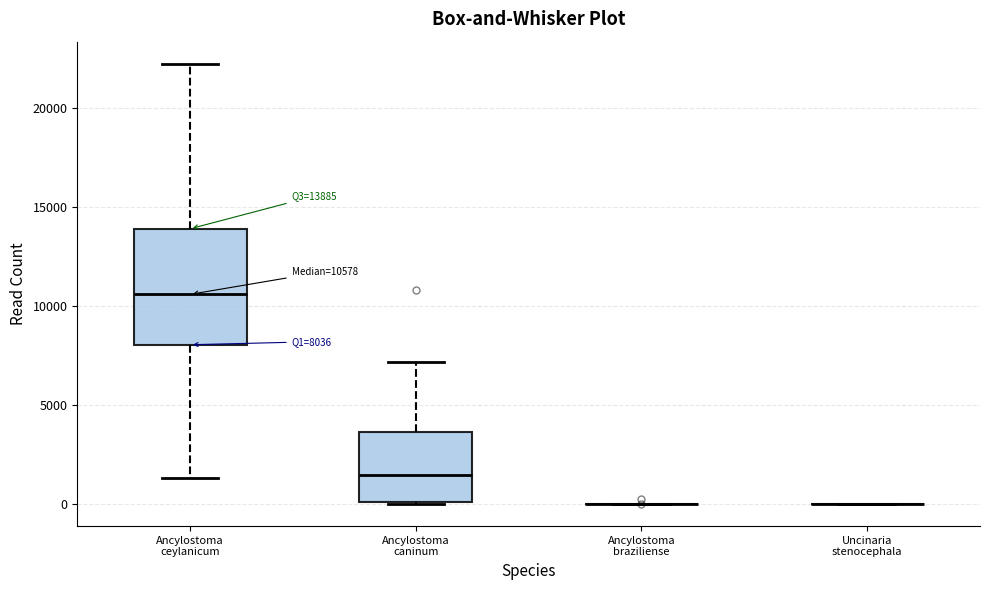

Comparing the boxes themselves (not the whiskers), which one is the tallest?

Ancylostoma ceylanicum